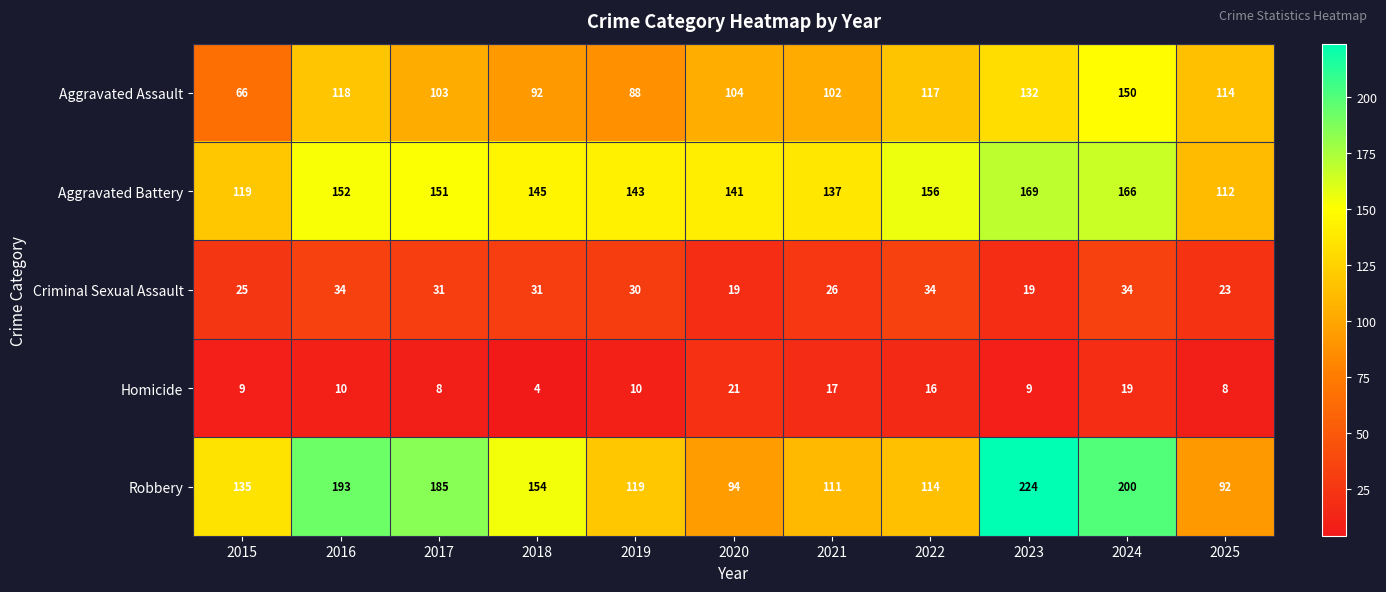

Which series has the largest range (max minus min)?

Robbery